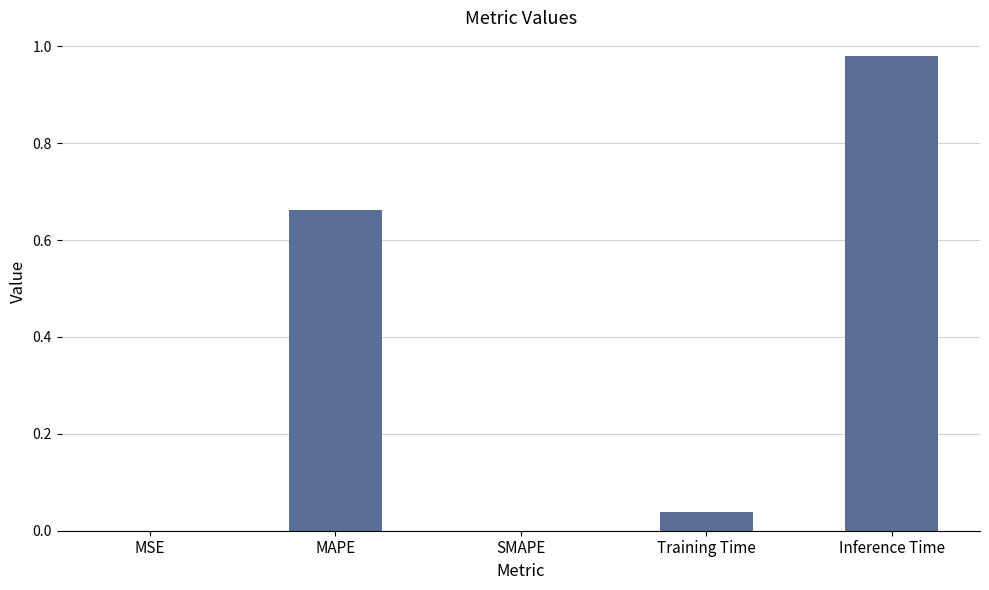

What is the change in value from MAPE to SMAPE?

-0.7